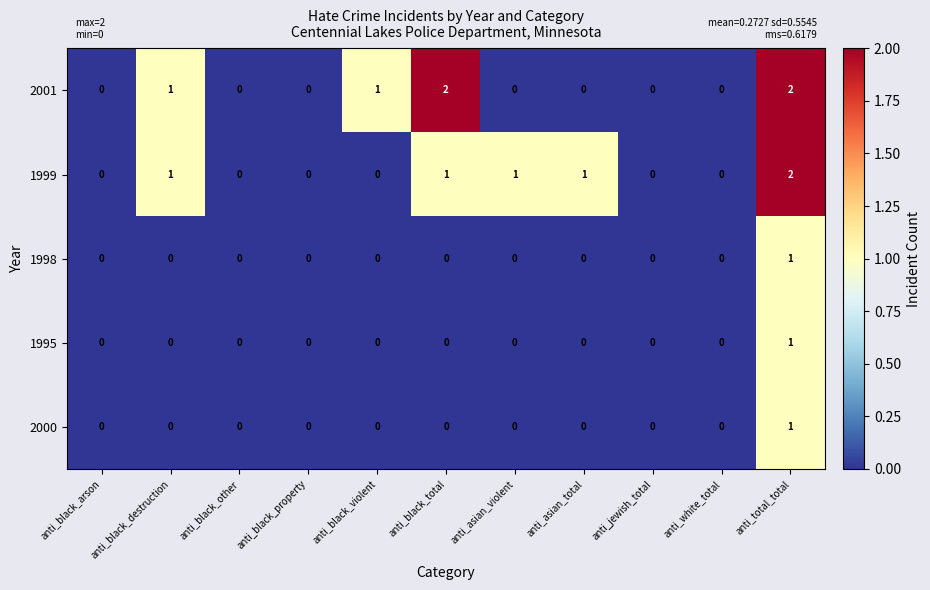

The value of 2001 at anti_asian_total is 1. True or false?

False